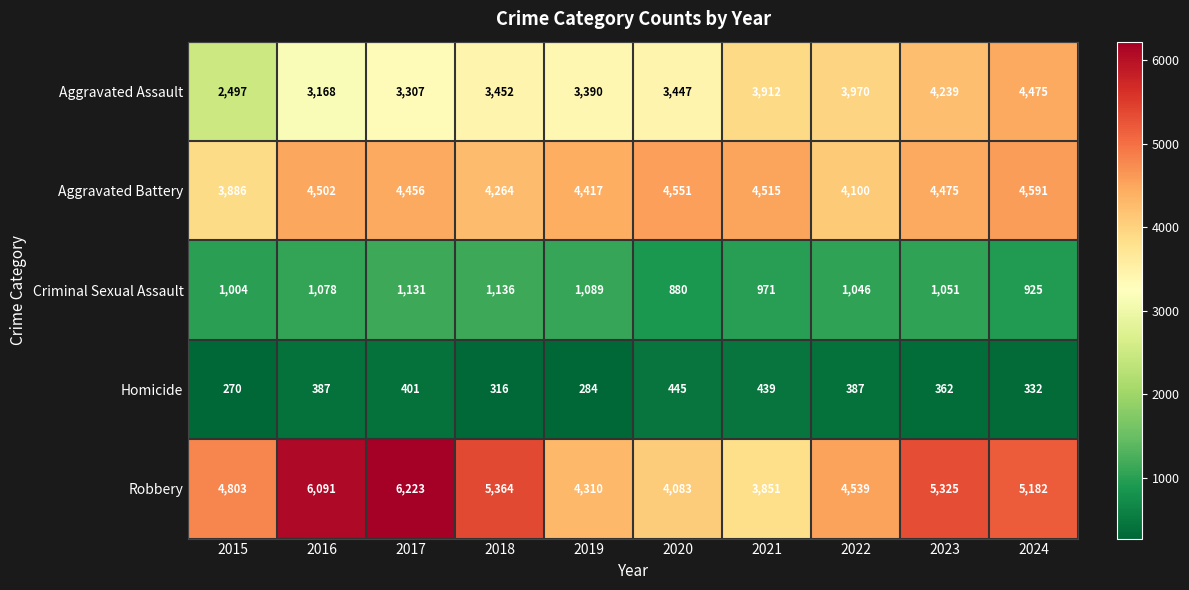

The Criminal Sexual Assault series shows 1136 at 2018. True or false?

True